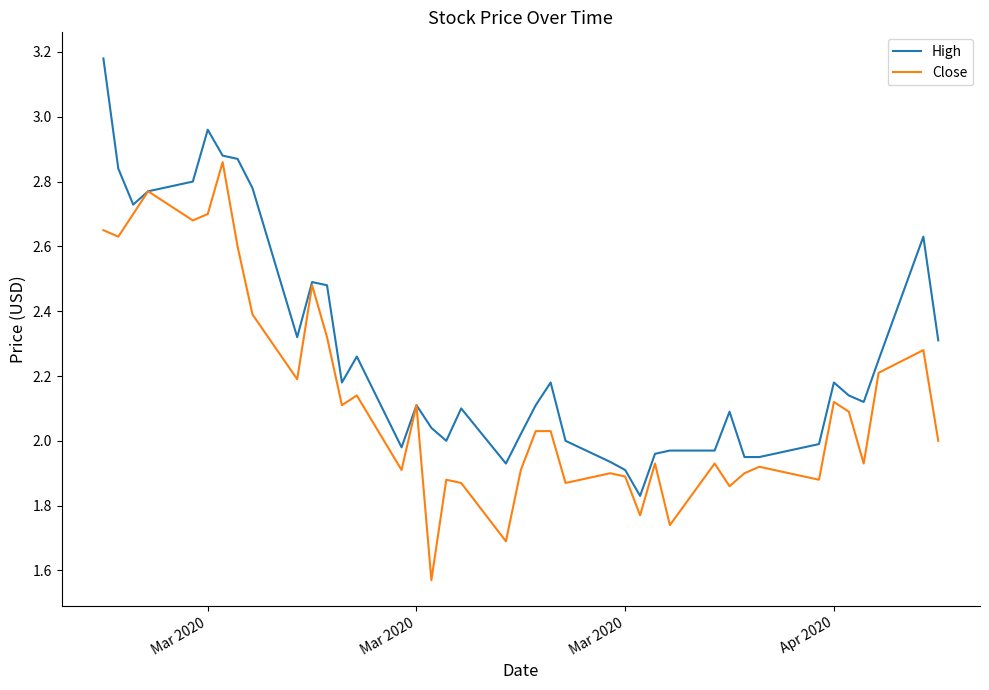

Rank the series by their maximum value, from lowest to highest.

Close, High